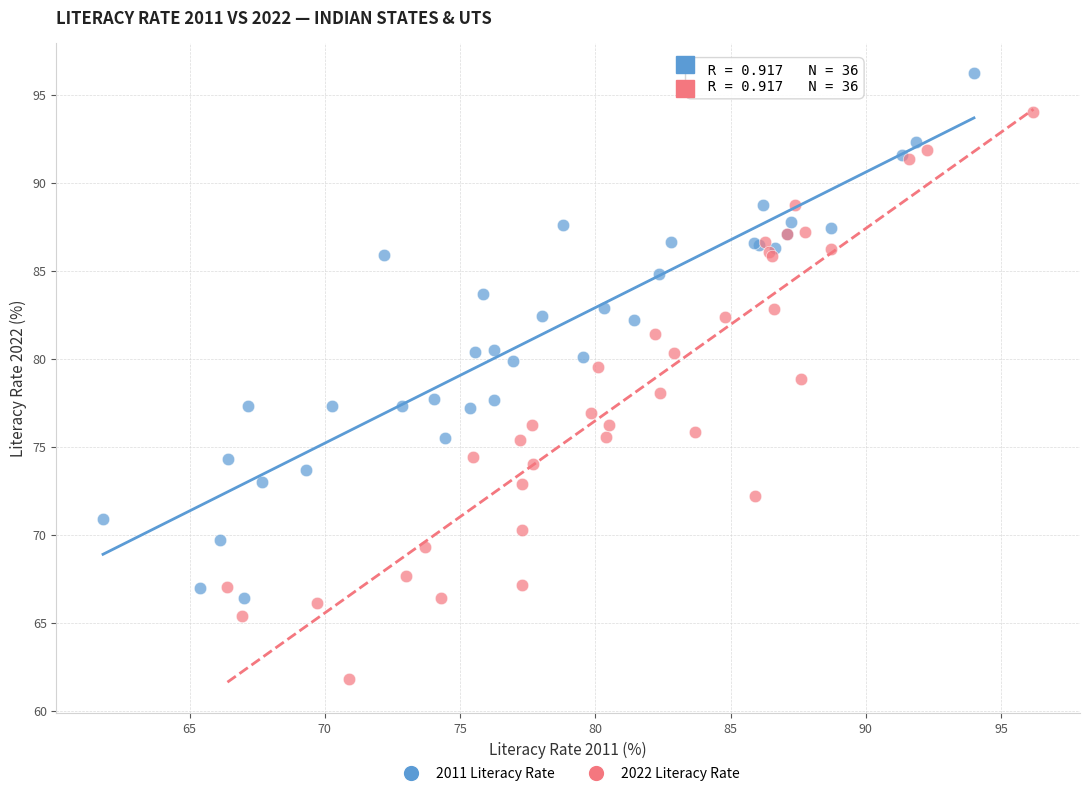

Which series has the widest spread of Y values?

2022 Literacy Rate